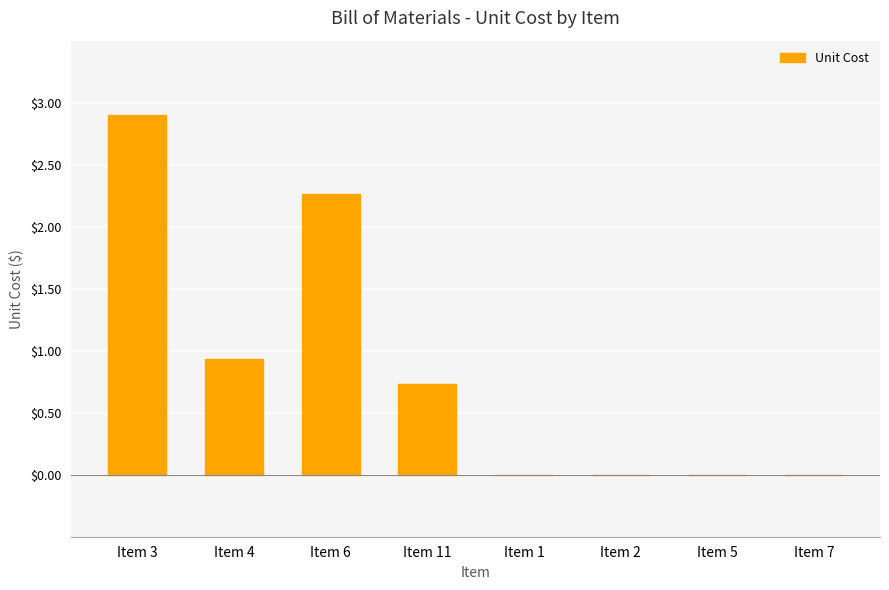

How many data points does each series have?

8